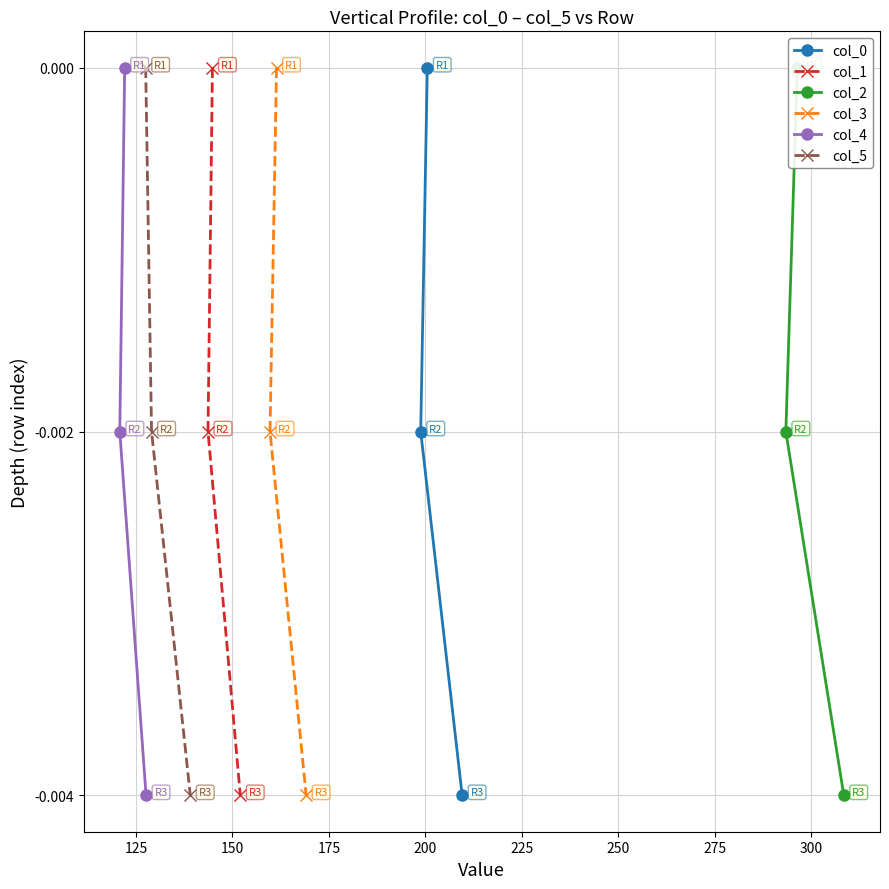

How many values in col_0 are below zero?

2